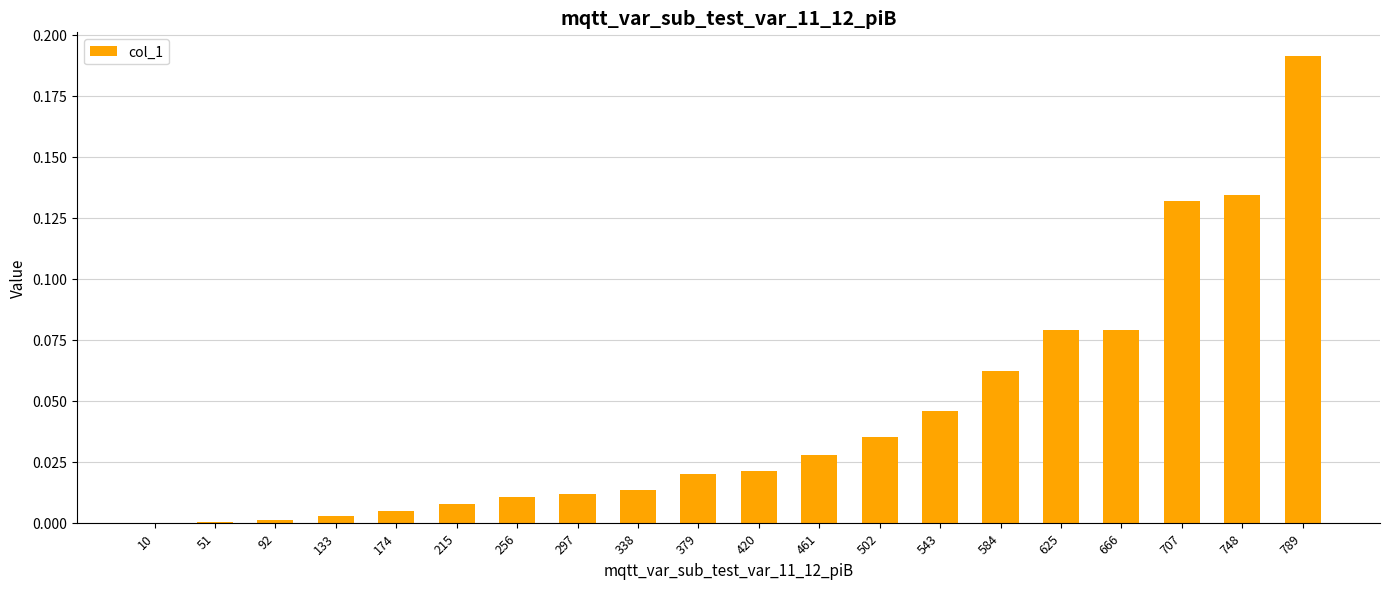

At which category does the chart reach its peak across all series?

789